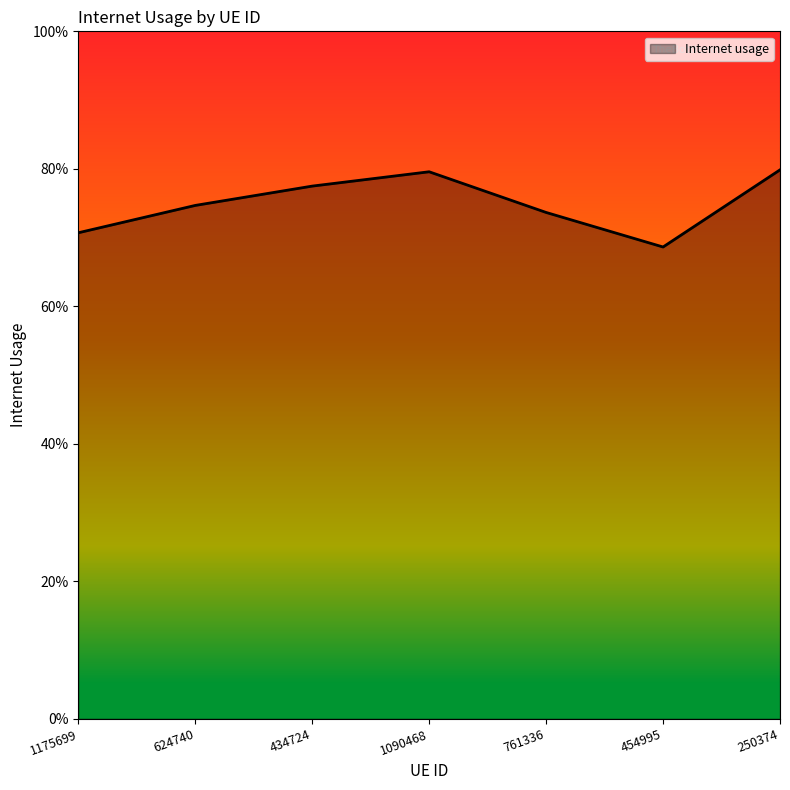

Which has a higher value, 454995 or 1175699?

1175699